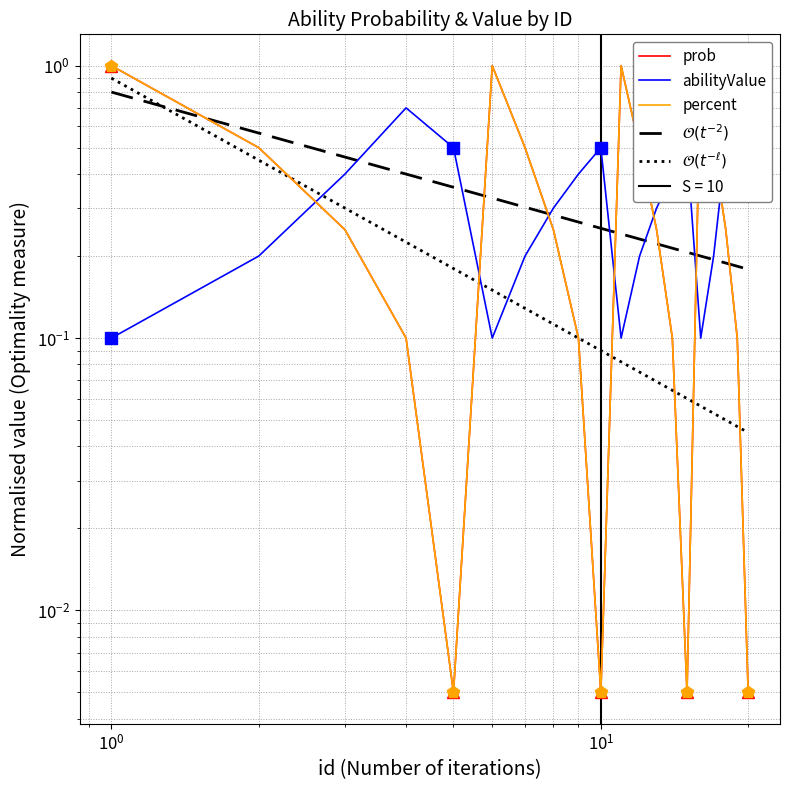

What are all the series names shown in the legend?

prob, abilityValue, percent